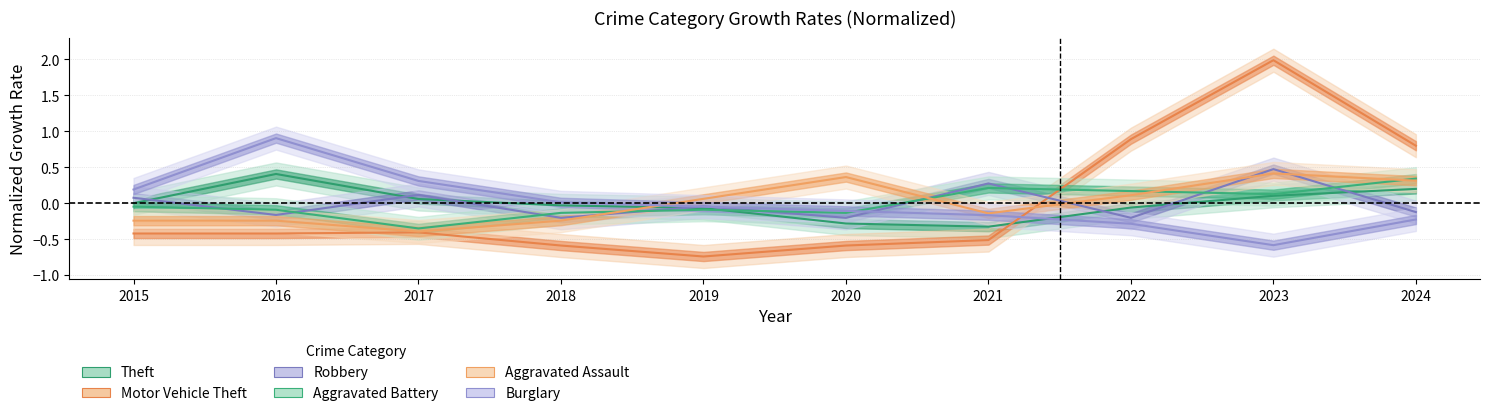

How many negative values does the Motor Vehicle Theft series have?

7